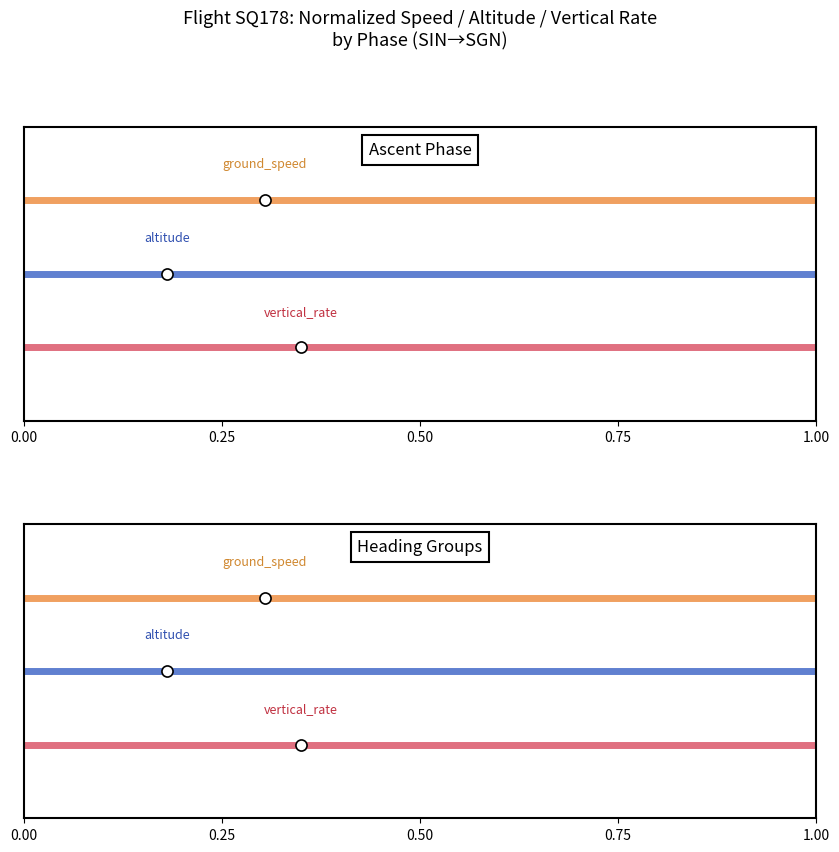

What are all the series names shown in the legend?

ground_speed, altitude, vertical_rate